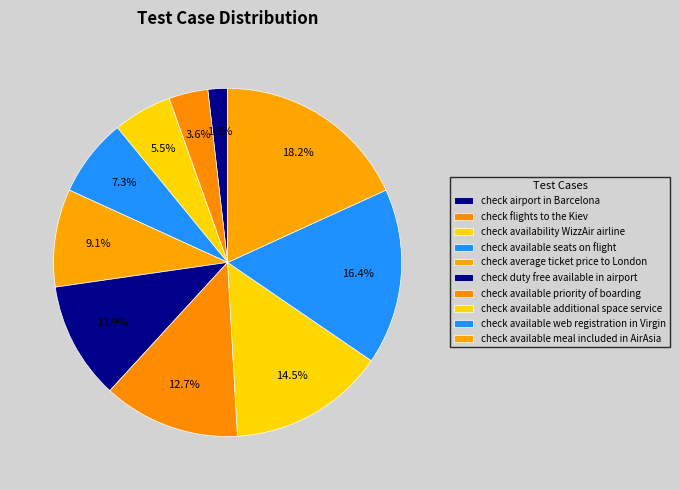

To the nearest percent, what percentage of the pie is check availability WizzAir airline?

5%